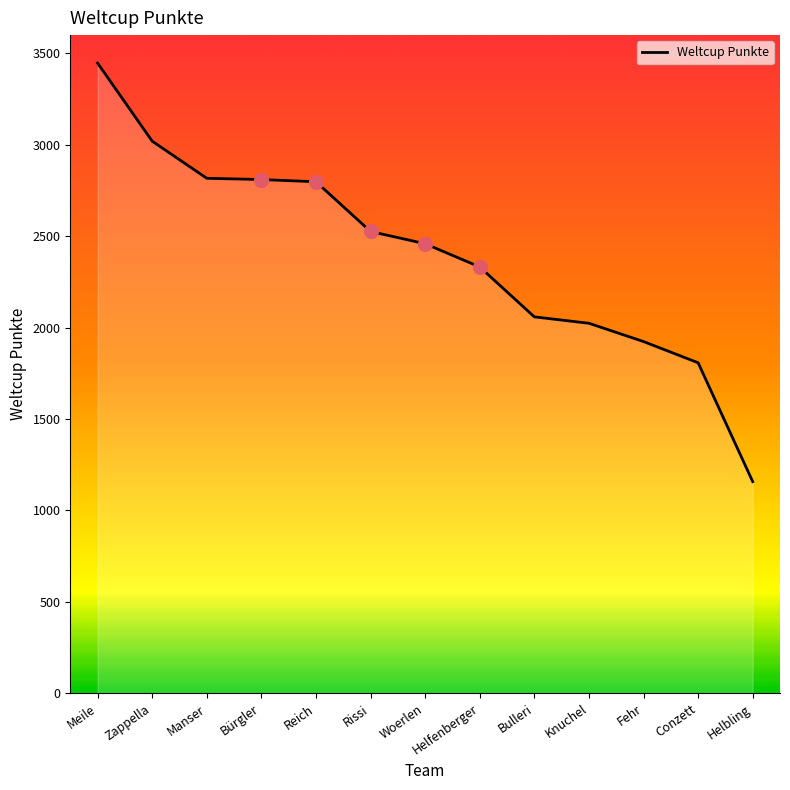

Which has a higher value, Meile or Bulleri?

Meile